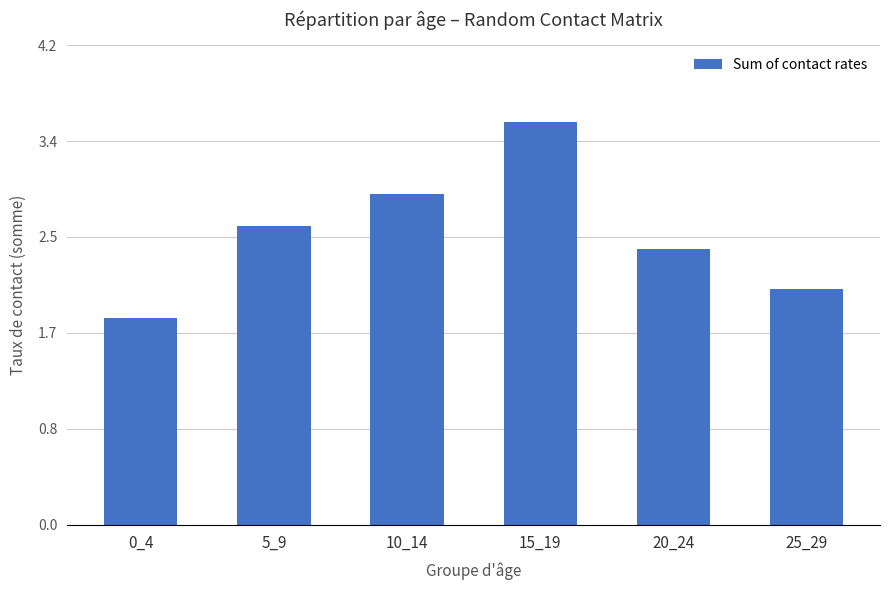

Reading left to right, transcribe all the data shown in this chart.

0_4=1.8	5_9=2.6	10_14=2.9	15_19=3.5	20_24=2.4	25_29=2.1